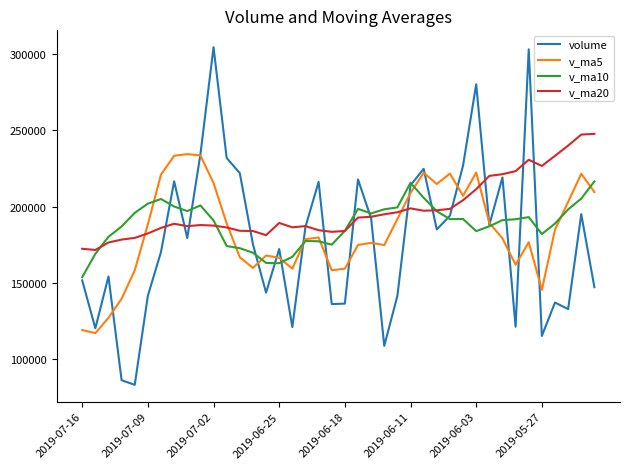

What is the smallest value displayed?

83073.6